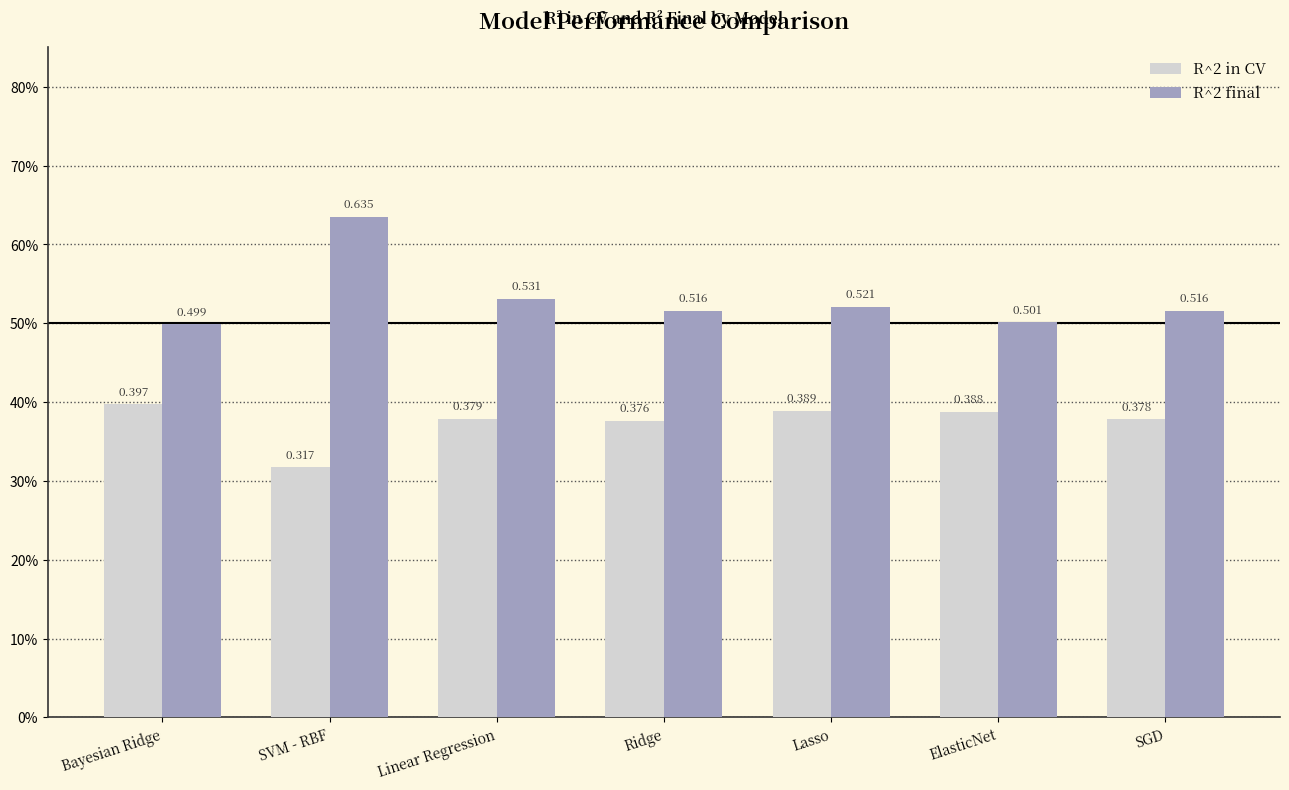

Reading left to right, transcribe all the data shown in this chart.

R^2 in CV: 0.4	0.3	0.4	0.4	0.4	0.4	0.4
R^2 final: 0.5	0.6	0.5	0.5	0.5	0.5	0.5